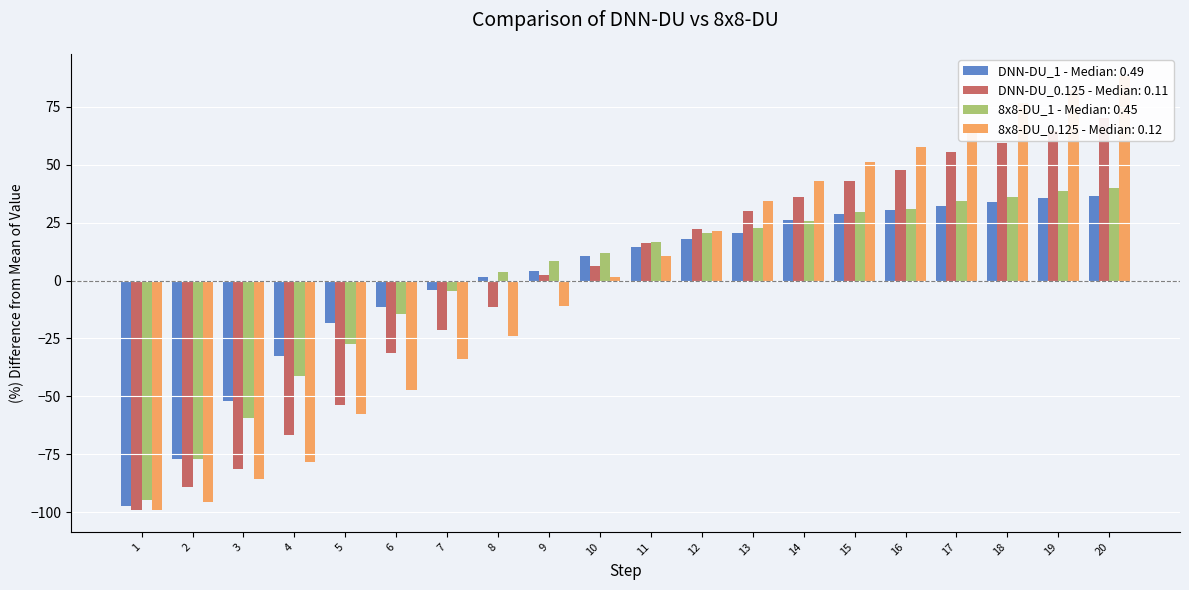

Rank the series at 4 from lowest to highest value.

8x8-DU_0.125, DNN-DU_0.125, 8x8-DU_1, DNN-DU_1